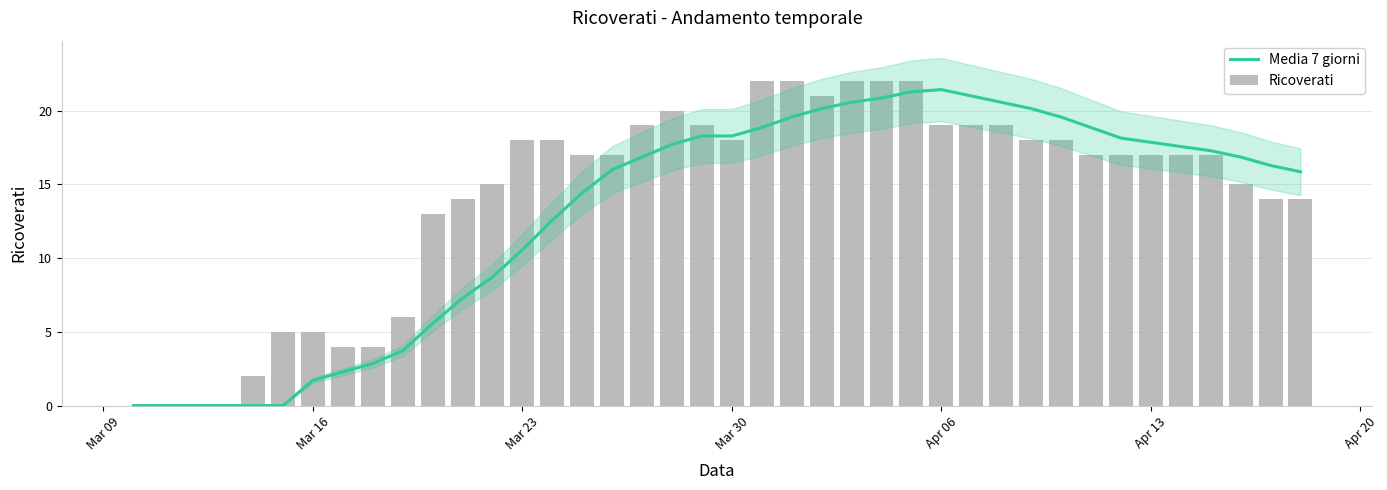

At how many categories does at least one series exceed 2?

35